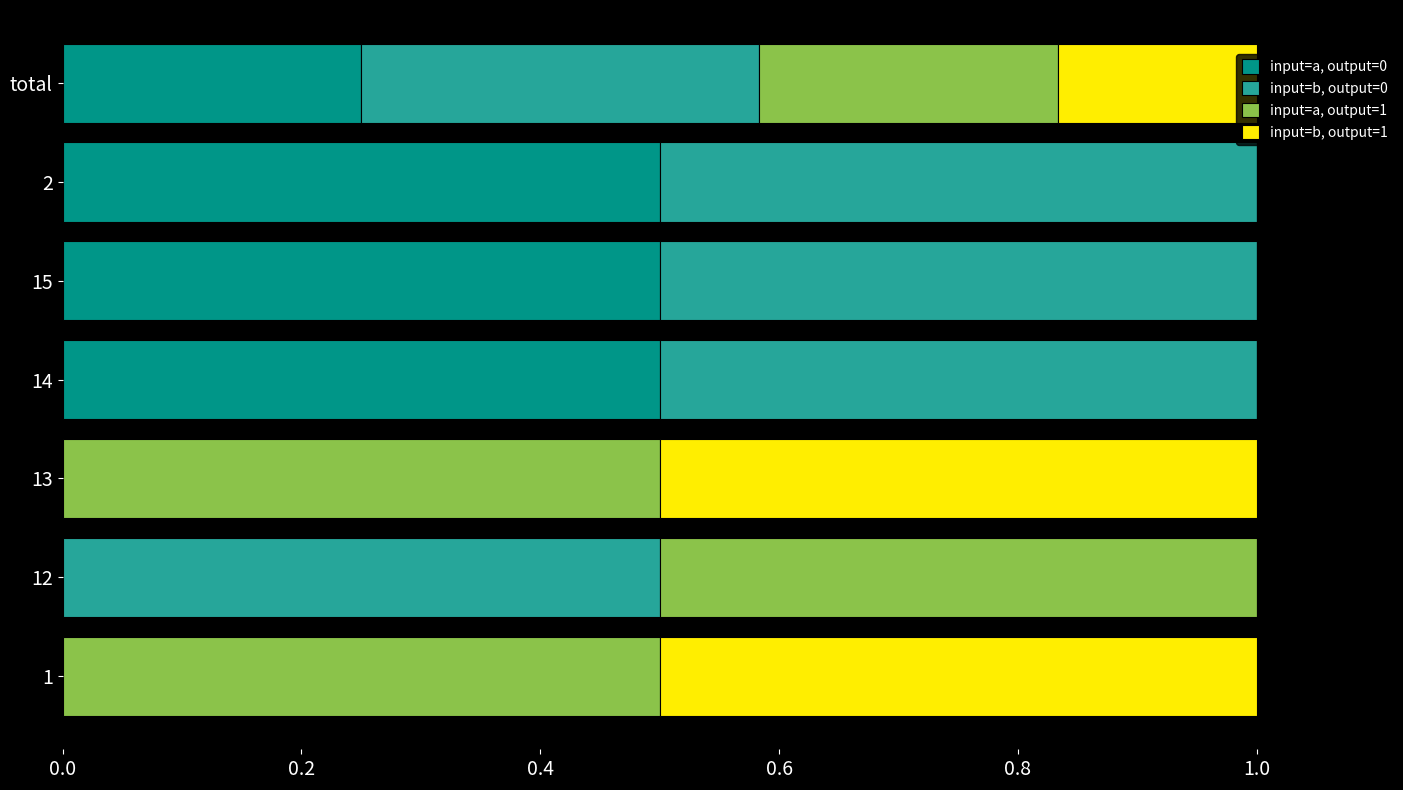

How many series are shown in this chart?

4